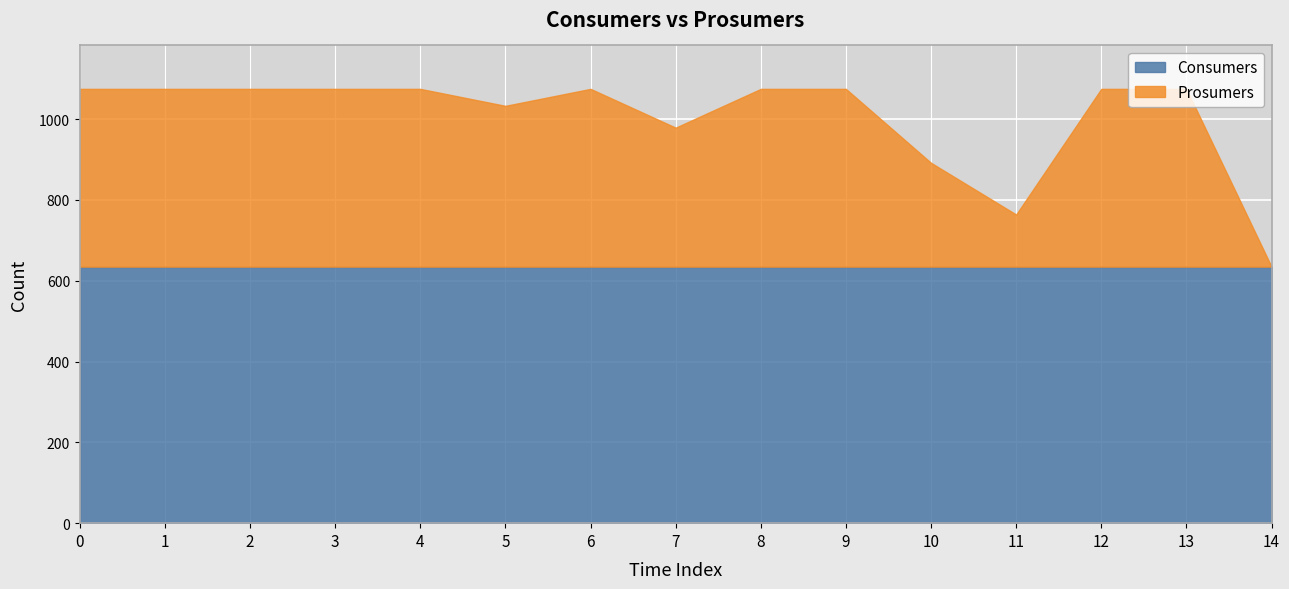

Which series has the widest spread of values?

Prosumers